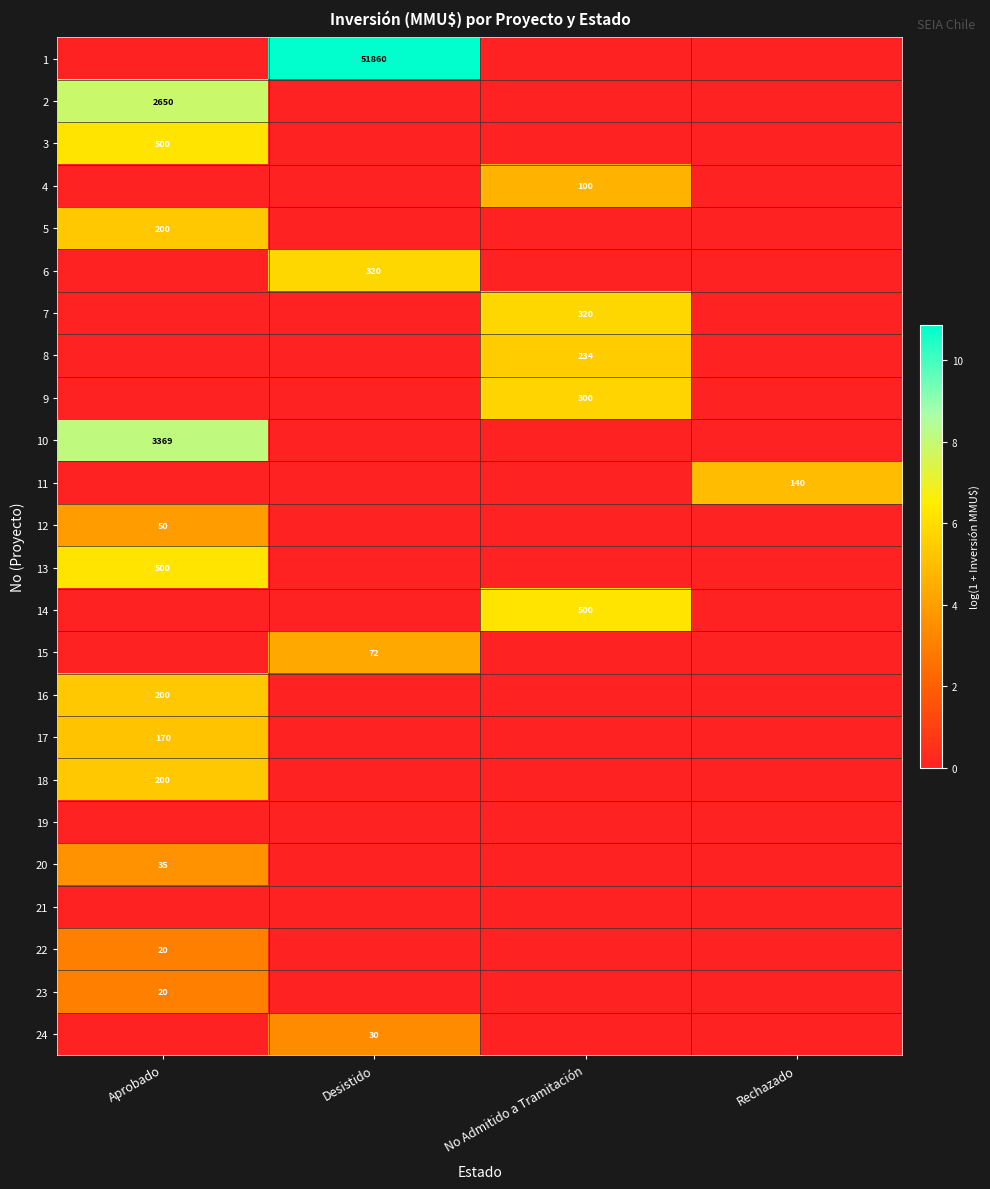

Is it true that 11 equals 140 at Rechazado?

True